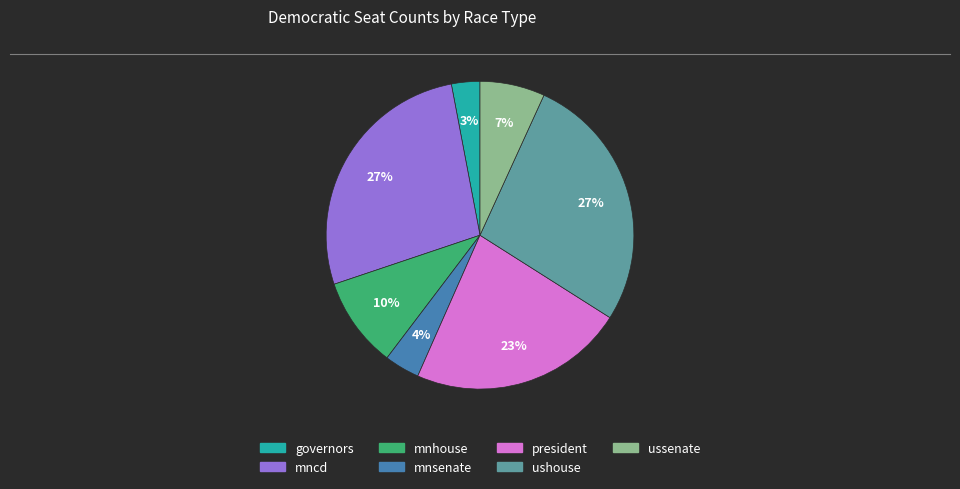

How many segments does this pie chart have?

7